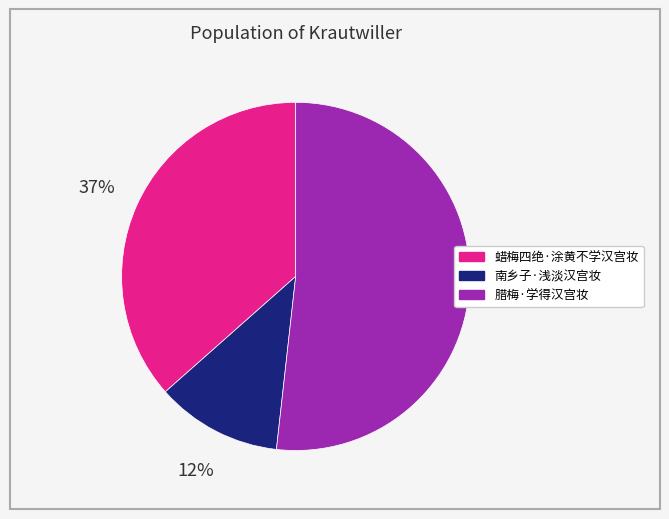

To the nearest percent, what is the difference between the 蜡梅四绝·涂黄不学汉宫妆 and 南乡子·浅淡汉宫妆 slice percentages?

25%